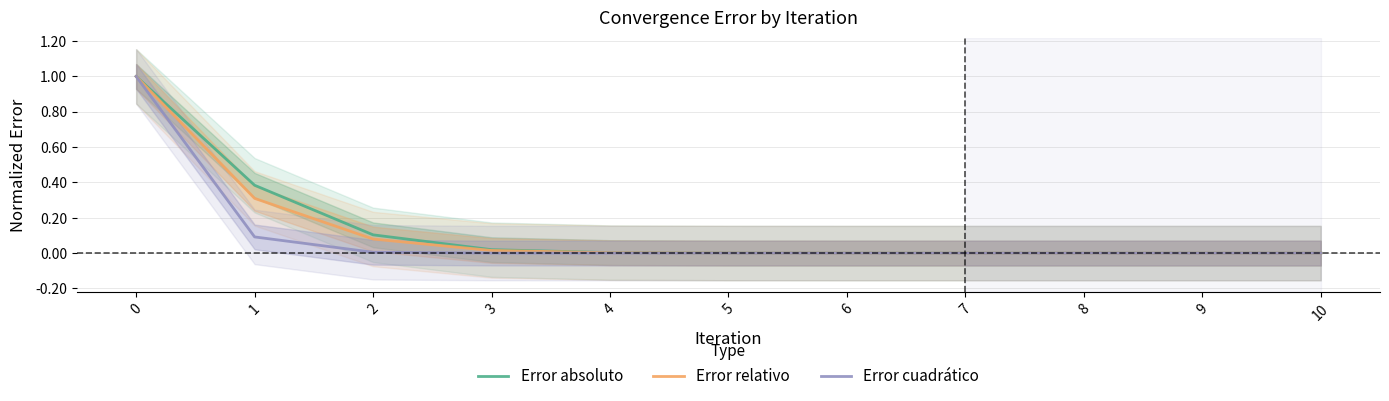

At which label is Error relativo closest to 0?

10